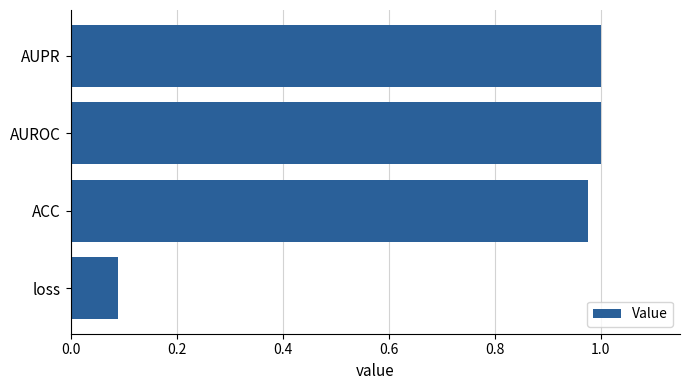

Where is the data nearest to the value 0?

loss